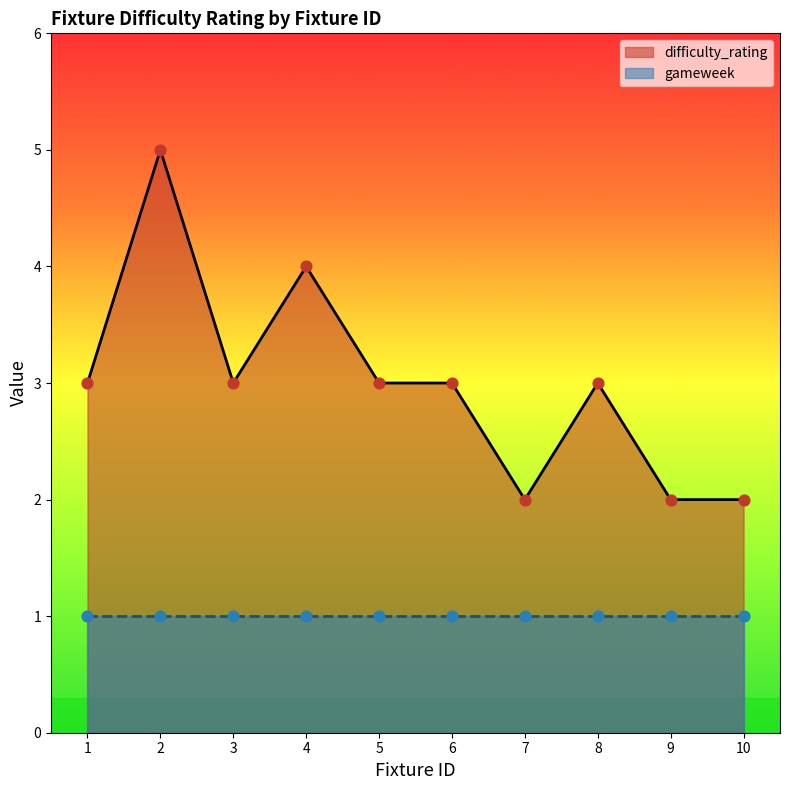

Approximately how many times larger is the value at 10 compared to 5?

0.7